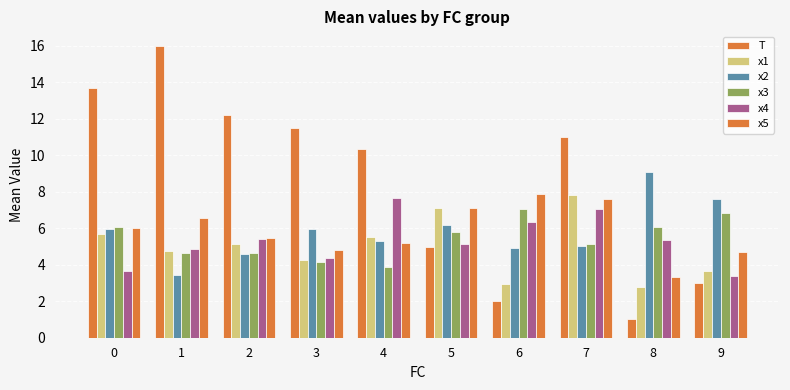

At how many categories does at least one series exceed 8?

7